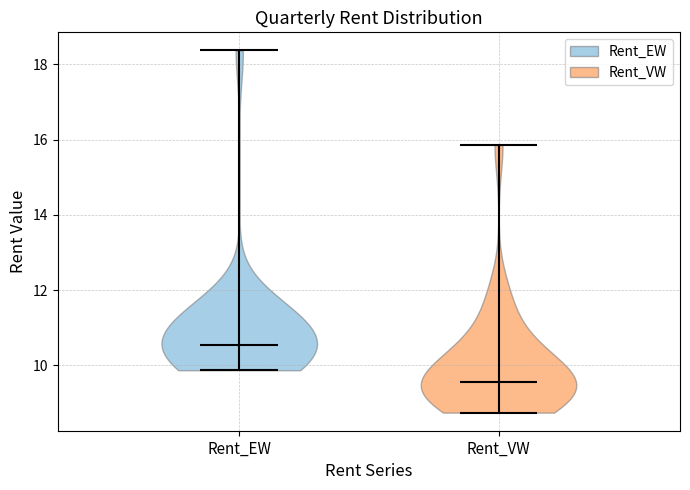

What is the lowest point the violin for Rent_EW reaches on the y-axis? The values are not printed on the chart, so give them approximately, as read against the axis.

9.8